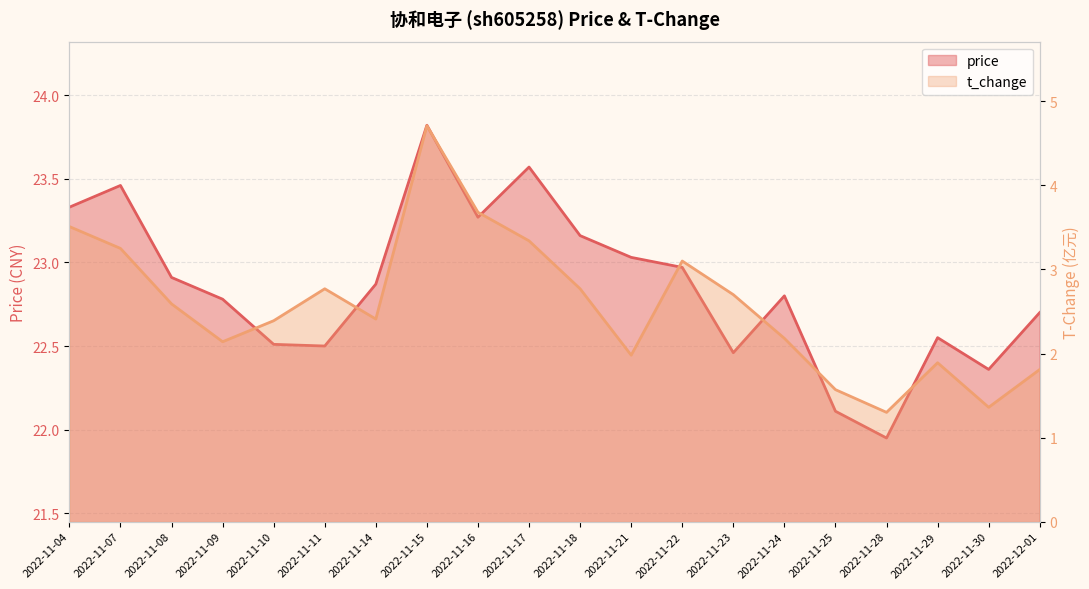

List the series in order of their peak value, lowest first.

t_change, price